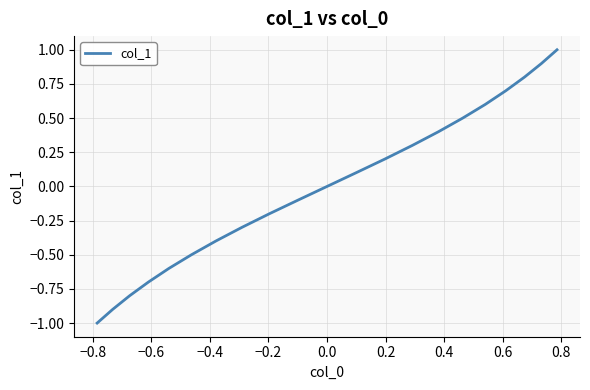

Reading right to left, extract all data points from this chart.

1.0	0.9	0.8	0.7	0.6	0.5	0.4	0.3	0.2	0.1	0.0	-0.1	-0.2	-0.3	-0.4	-0.5	-0.6	-0.7	-0.8	-0.9	-1.0